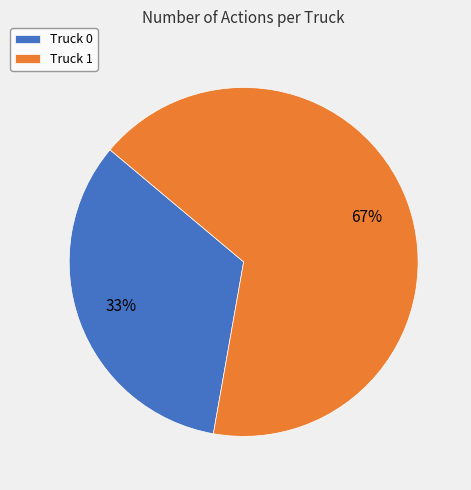

Count the number of slices in the pie.

2